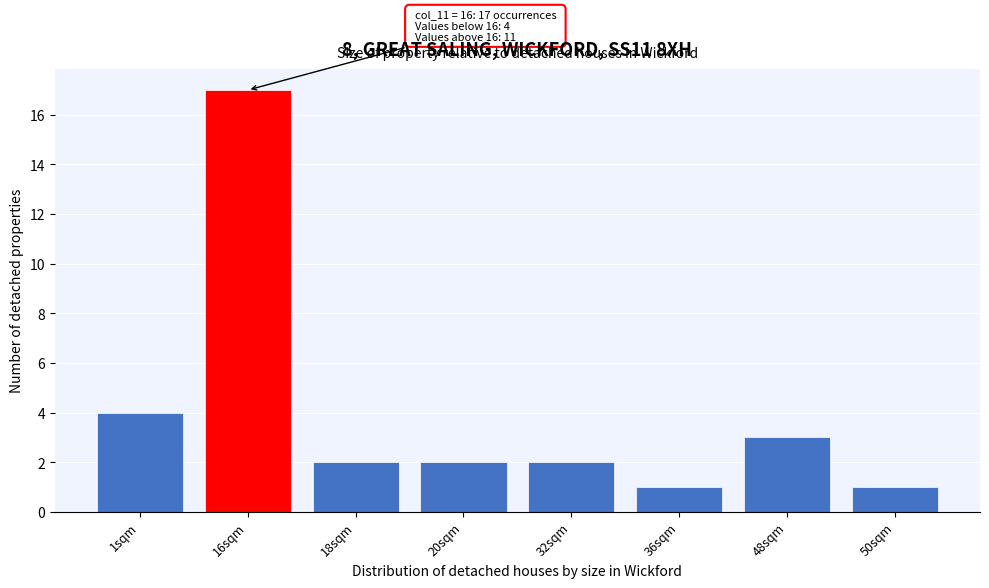

Reading right to left, what are all the values shown in this chart?

50sqm=1	48sqm=3	36sqm=1	32sqm=2	20sqm=2	18sqm=2	16sqm=17	1sqm=4